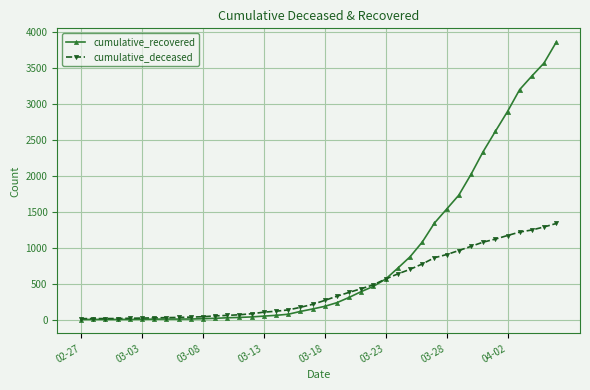

At how many categories does at least one series exceed 3282?

3